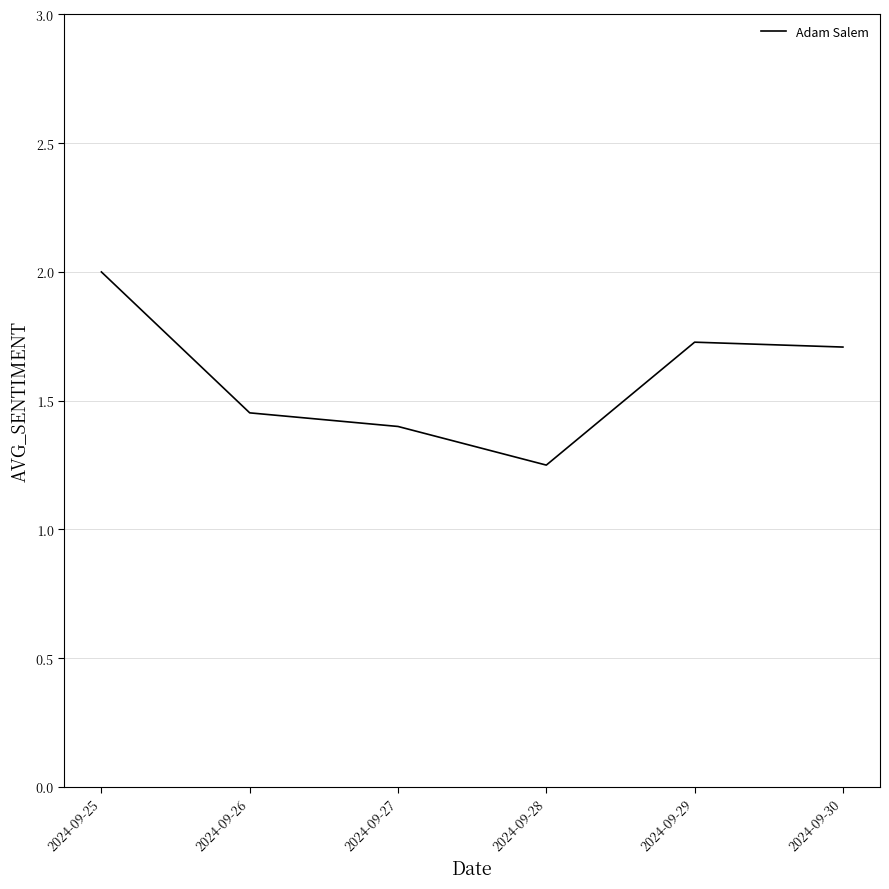

The chart shows a value of 0.5 at 2024-09-30. True or false?

False